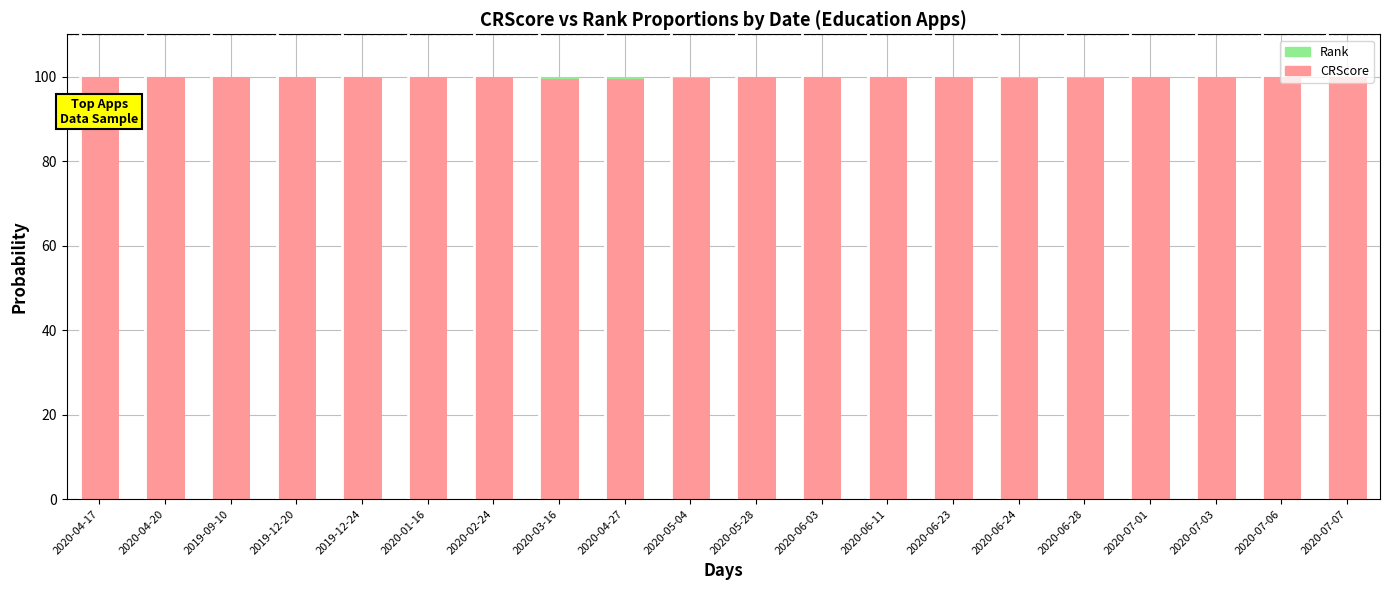

What is the maximum value for CRScore?

100.0